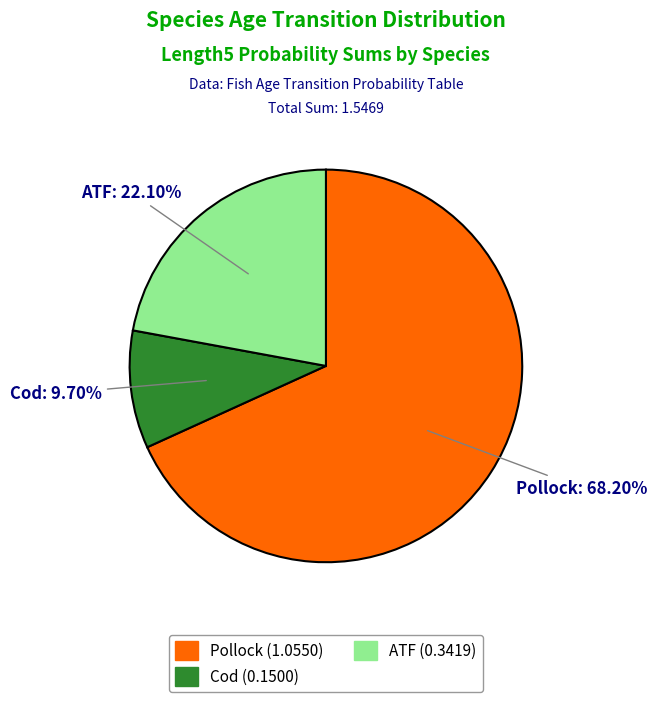

What portion of the pie excludes Pollock?

31.8%